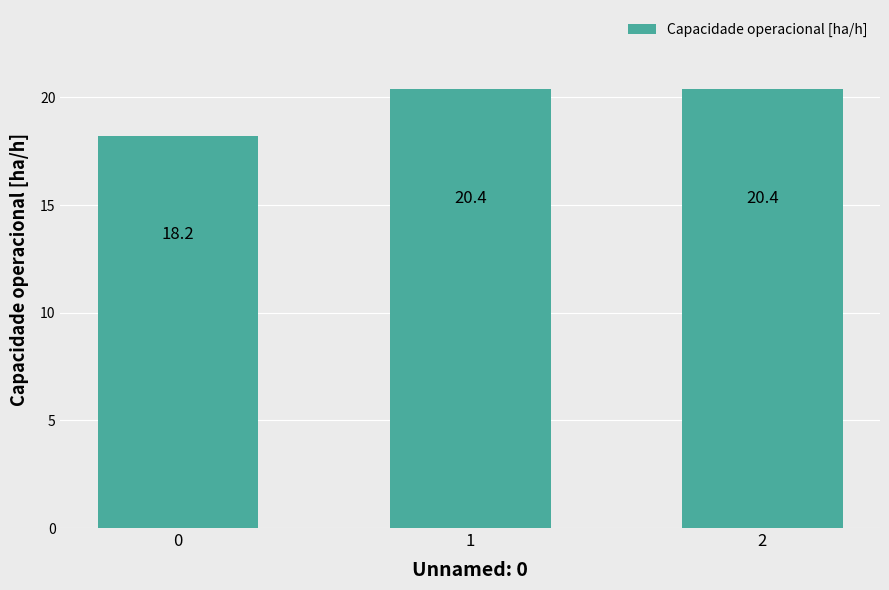

What is the value of the 2nd bar from the left?

20.4